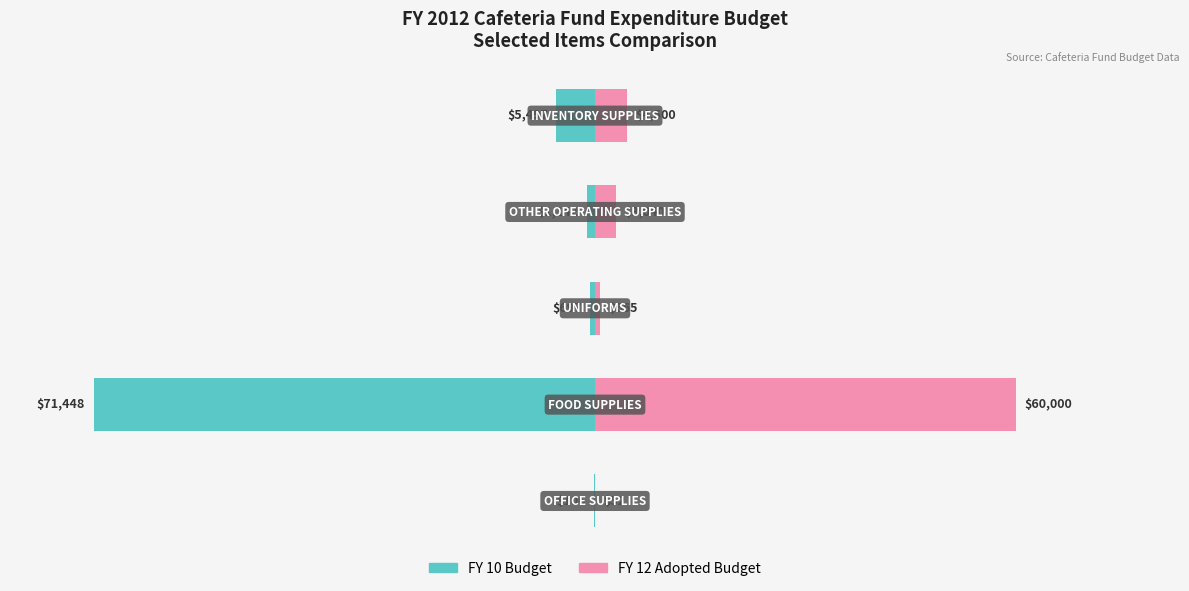

Rank the series at 1 from highest to lowest value.

FY 12 Adopted Budget, FY 10 Budget